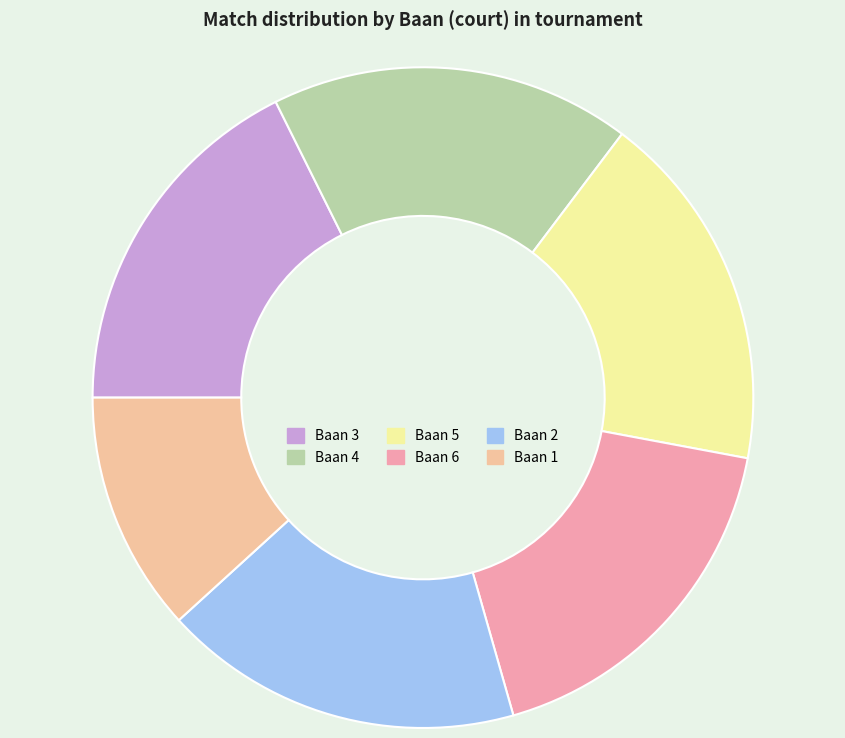

What percentage is the Baan 4 slice, to the nearest percent?

18%